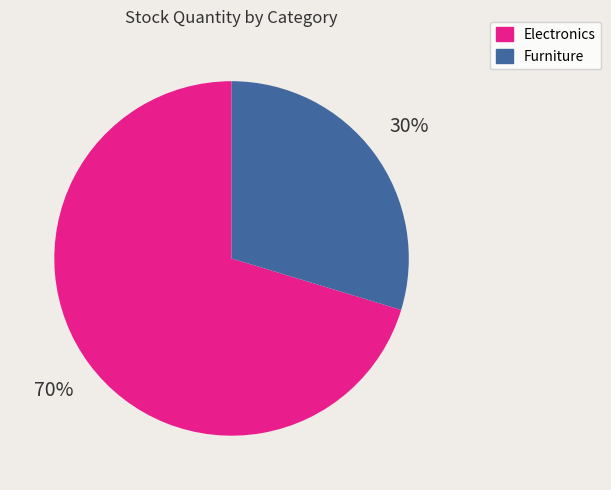

How many segments does this pie chart have?

2